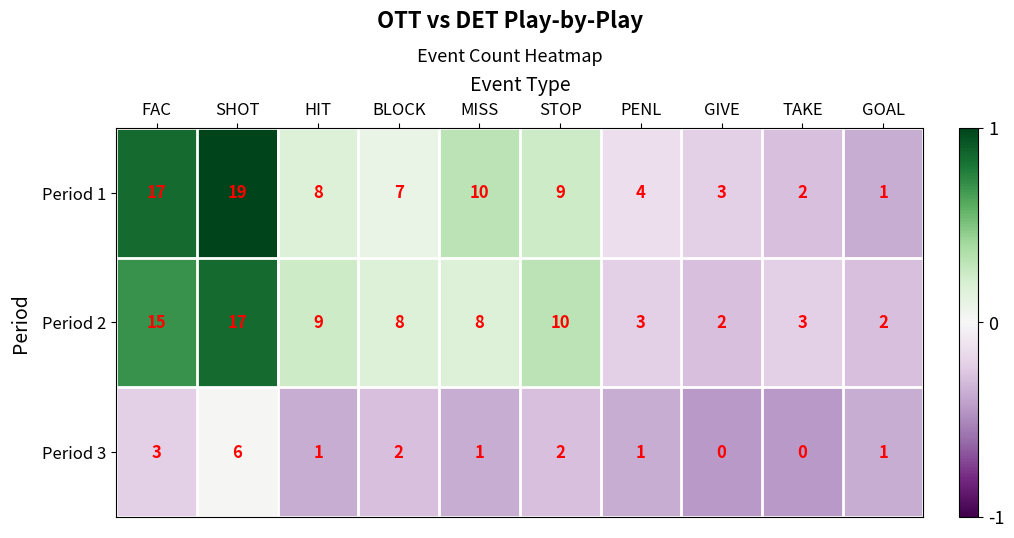

What is the difference between the second highest and minimum values in the Period 1 series?

16